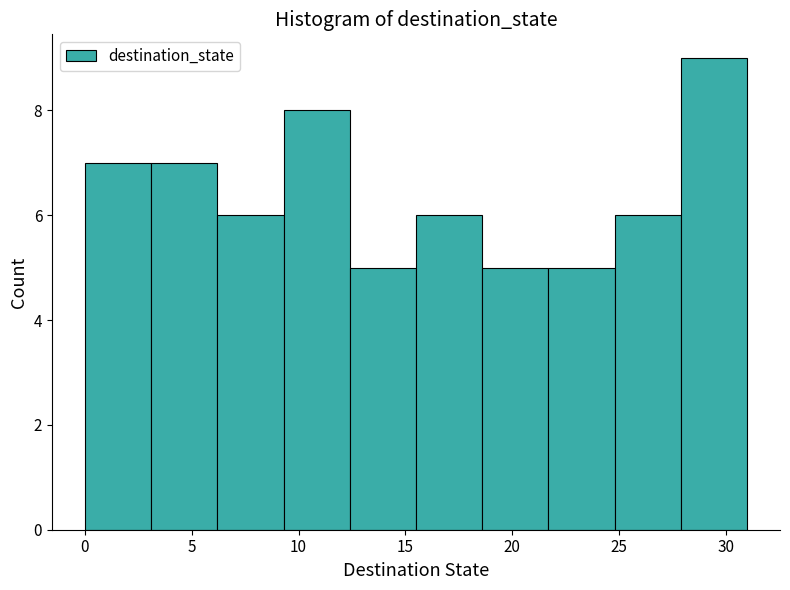

How tall is the bar that spans 3.1 to 6.2 on the x-axis? Neither the bar edges nor the heights are printed on the chart, so give them approximately, as read against the axes.

7